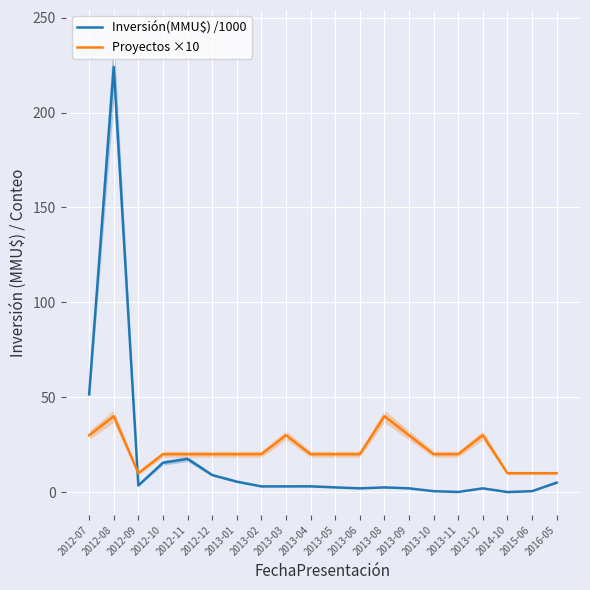

What is the sum of all Inversión(MMU$) /1000 values?

352.9